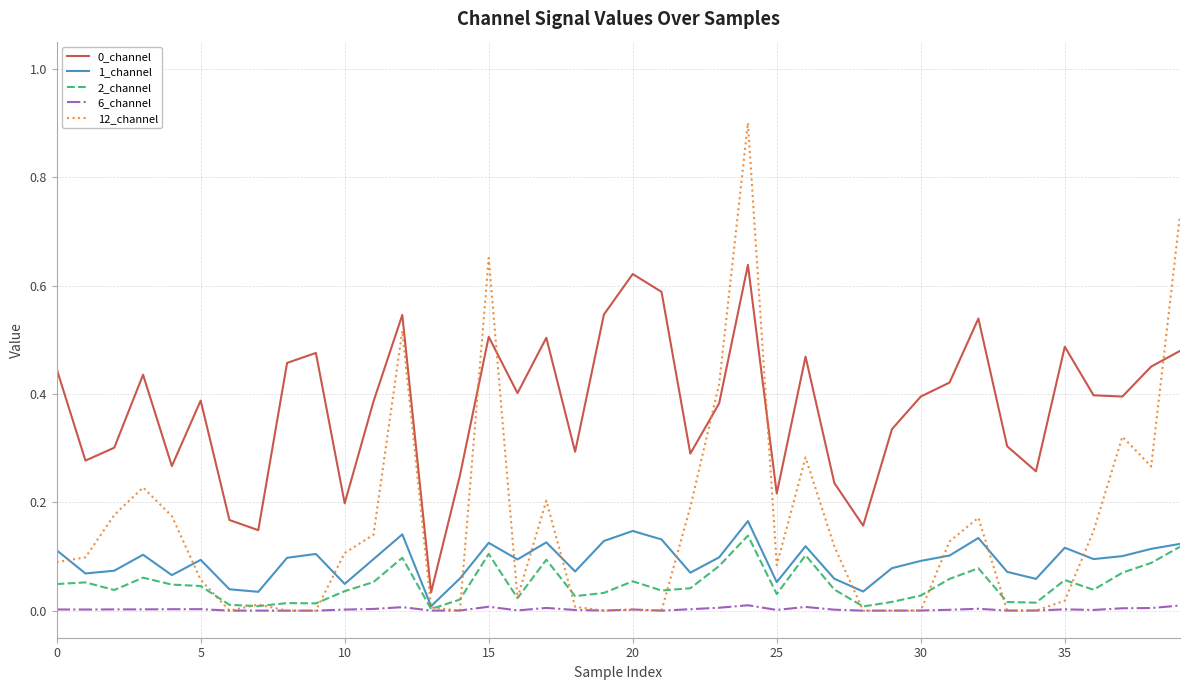

Which series has the largest range (max minus min)?

12_channel